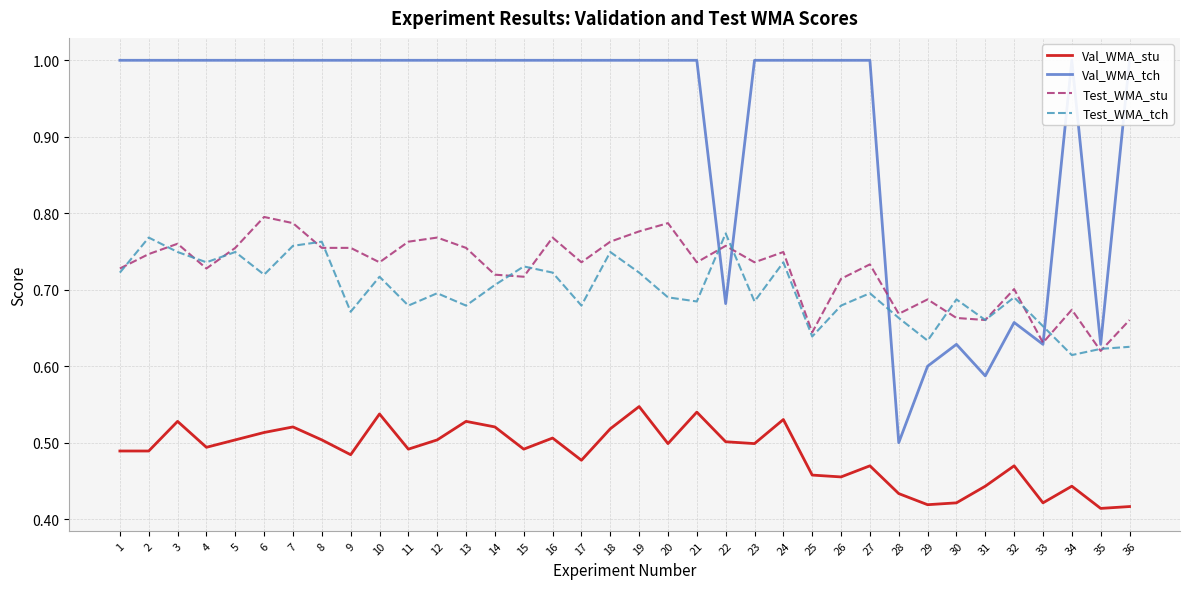

What is the value of the Test_WMA_stu point at the 10th from the left?

0.7